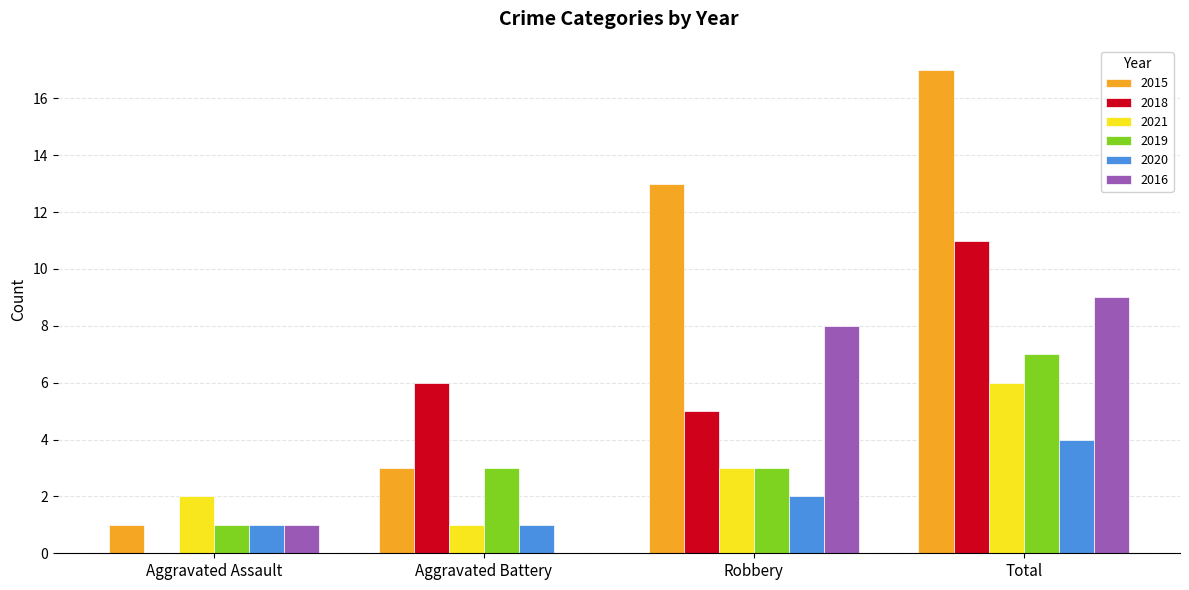

How many groups of bars are there?

4